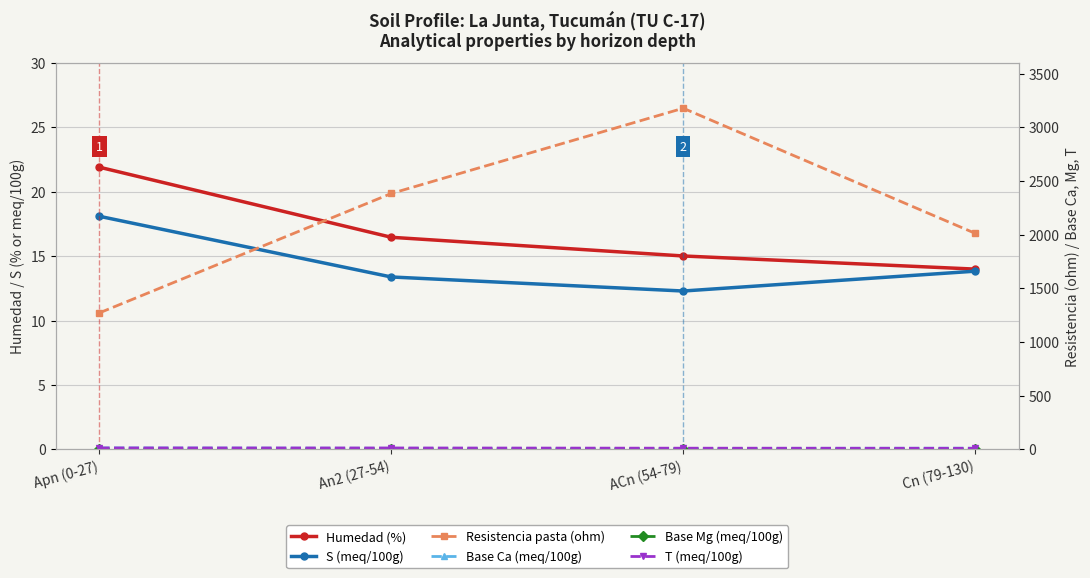

True or false: S (meq/100g) and Resistencia pasta (ohm) intersect in this chart.

False